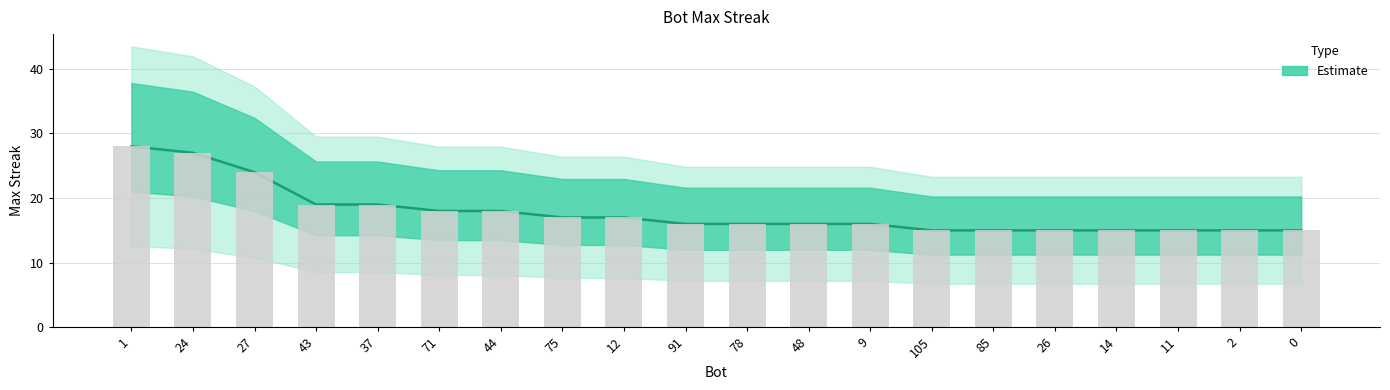

Which label corresponds to the largest value in the chart?

1